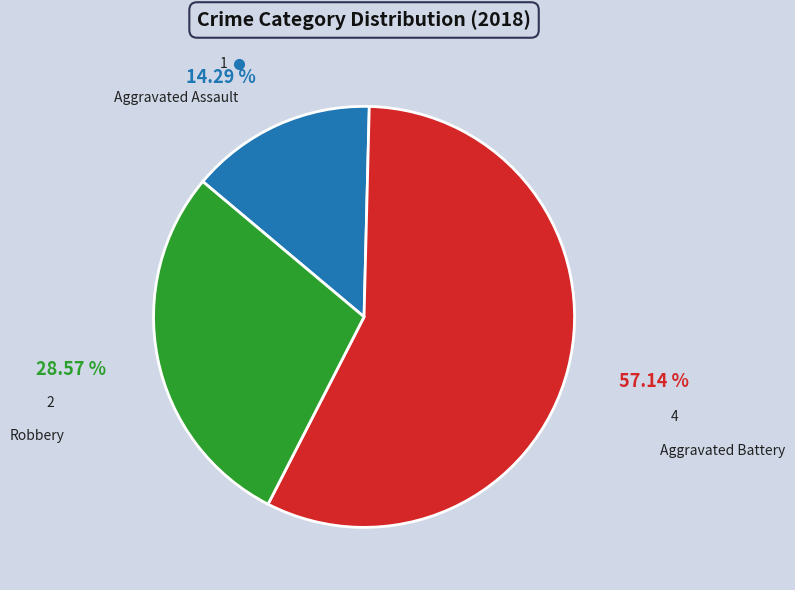

To the nearest percent, what portion does Aggravated Battery represent?

57%